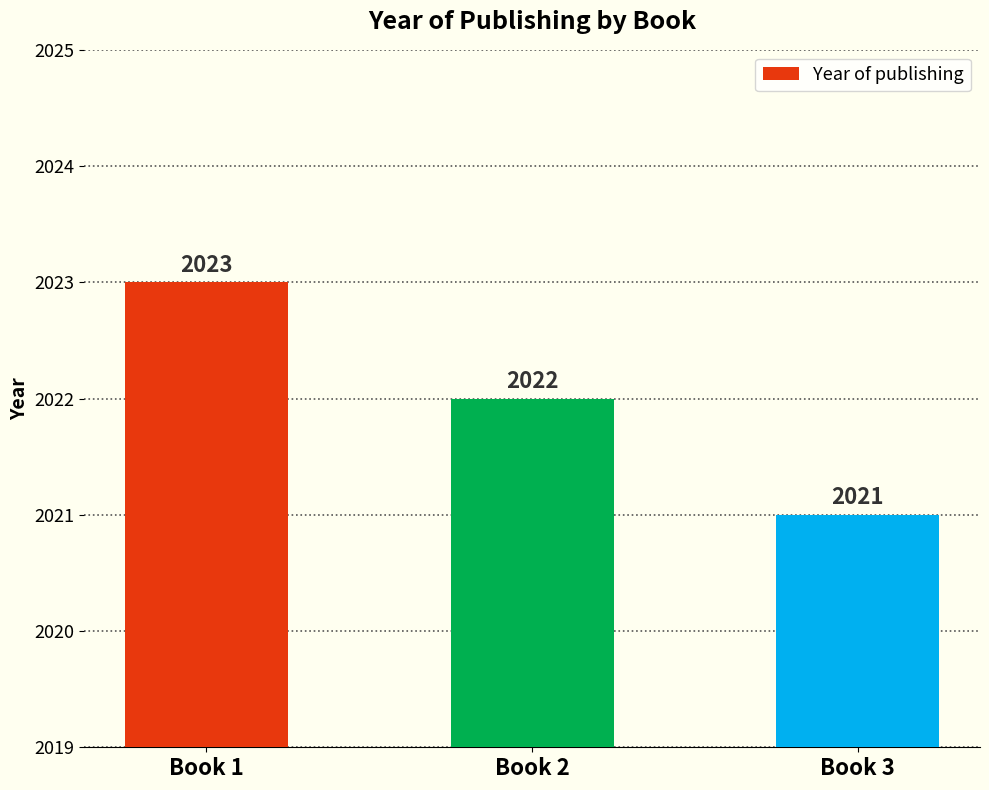

True or false: the data shows 1052 at Book 1.

False